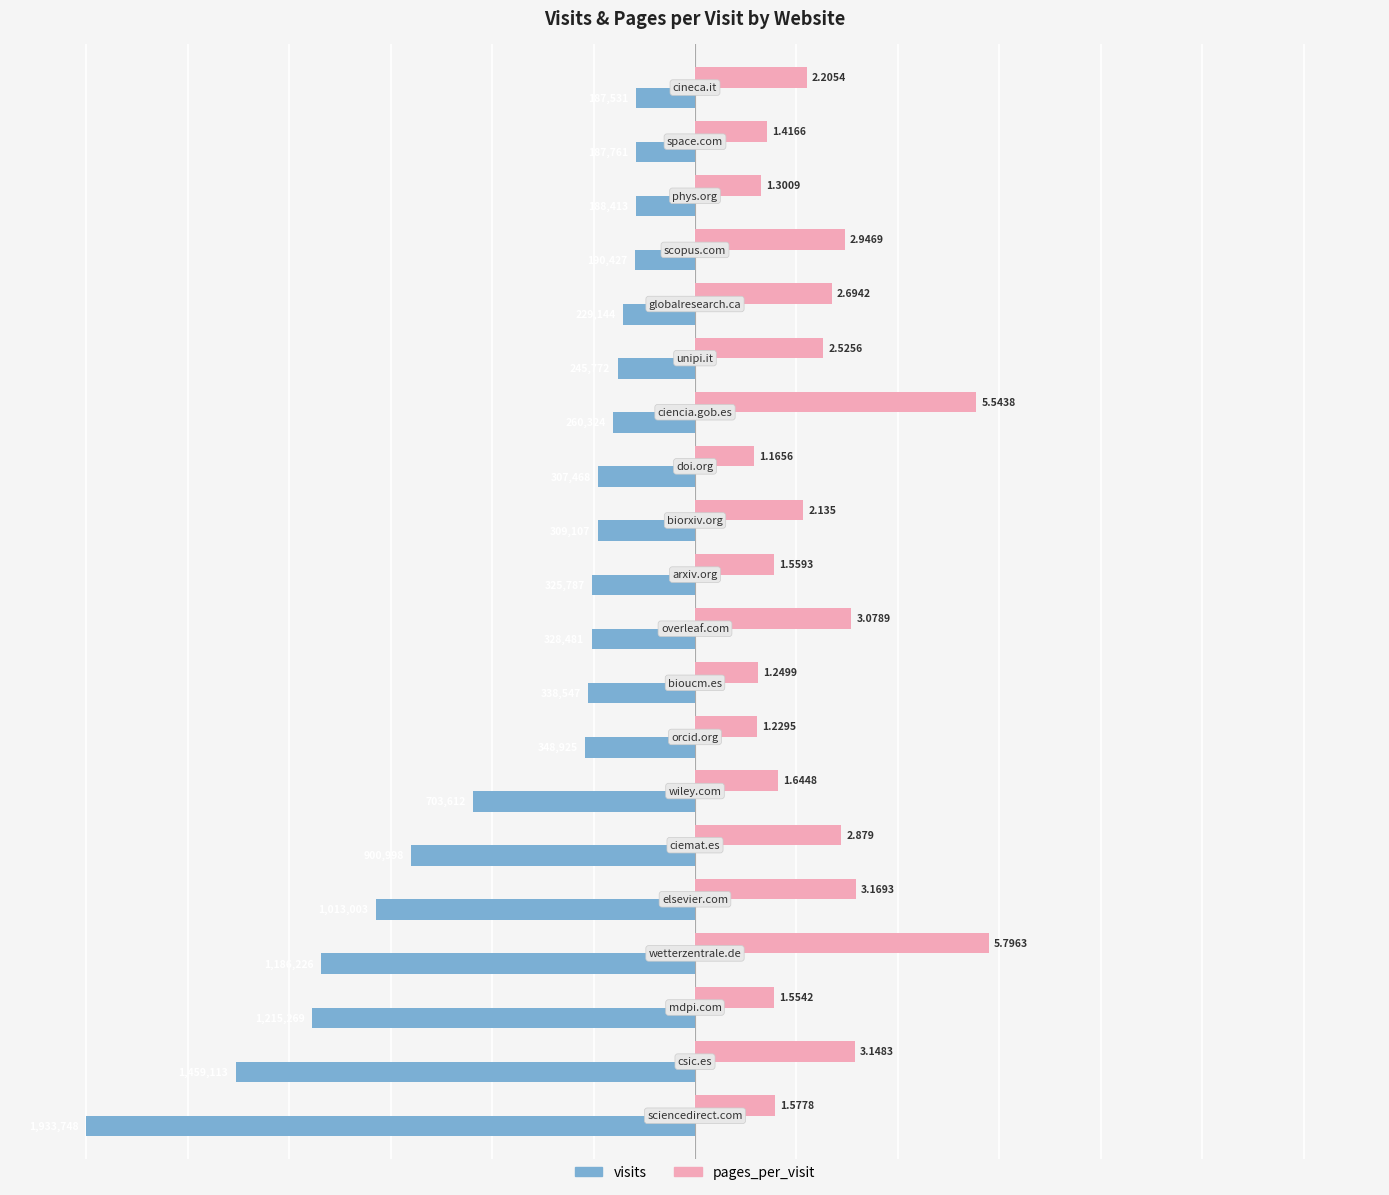

List the series in order of their peak value, lowest first.

visits, pages_per_visit